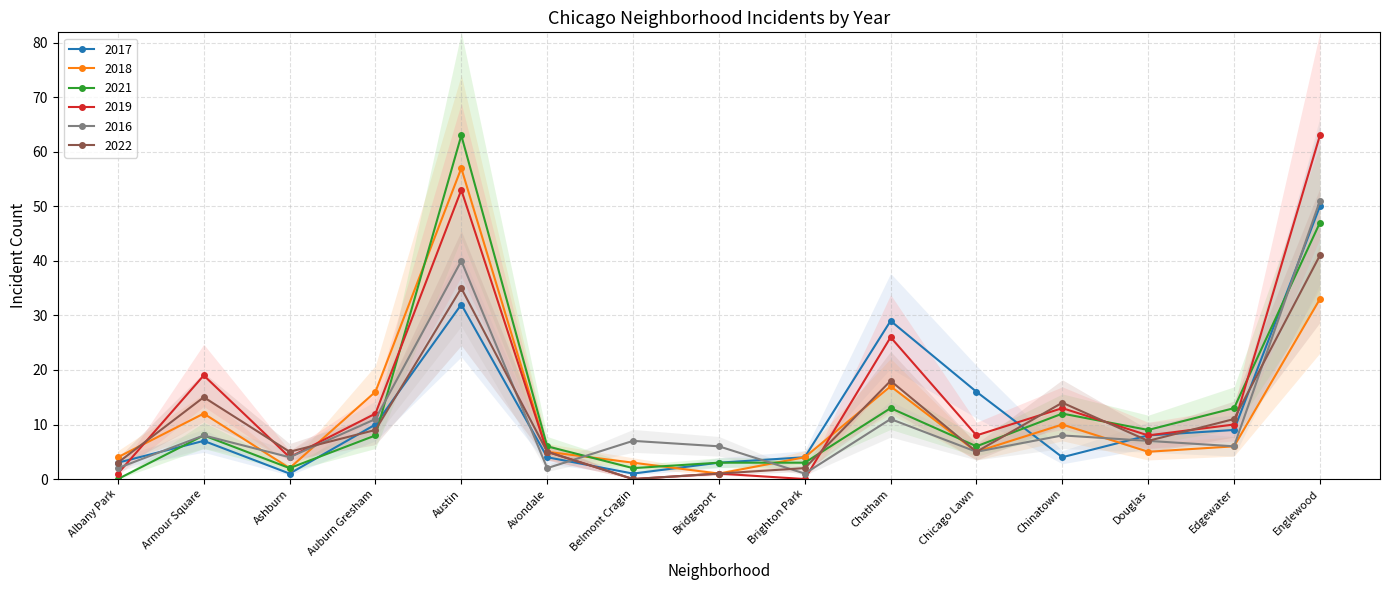

What is the label of the 14th point from the left?

Edgewater